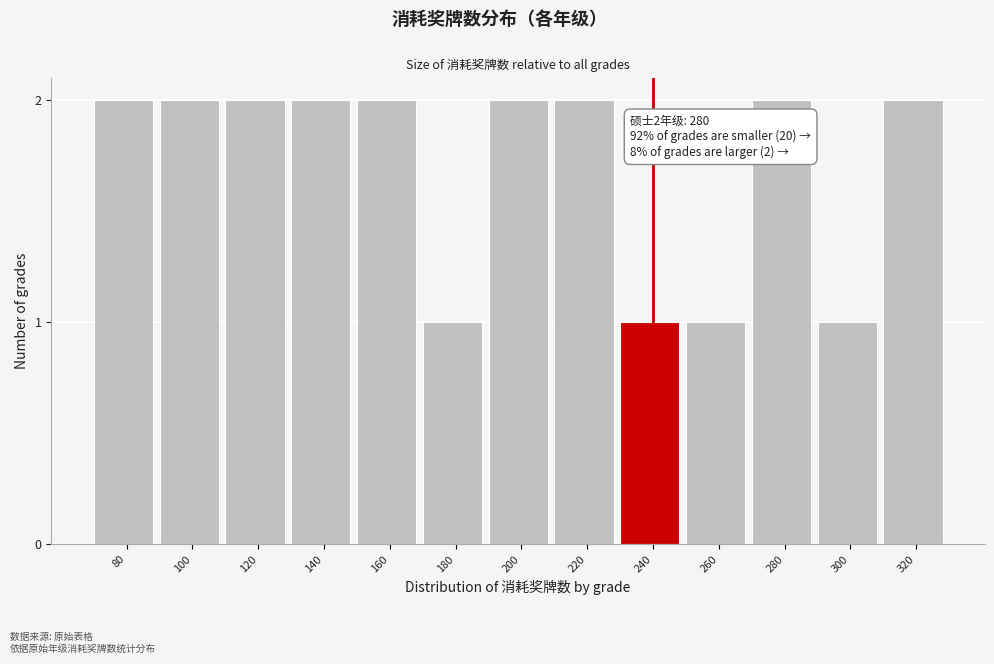

Reading left to right, extract all data points from this chart.

2	2	2	2	2	1	2	2	1	1	2	1	2